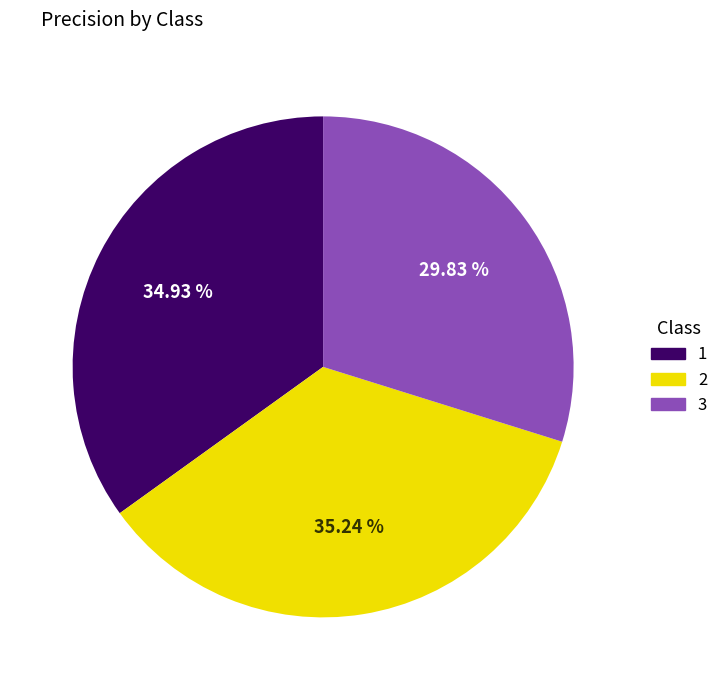

Combined, do 1 and 2 account for over 50%?

Yes